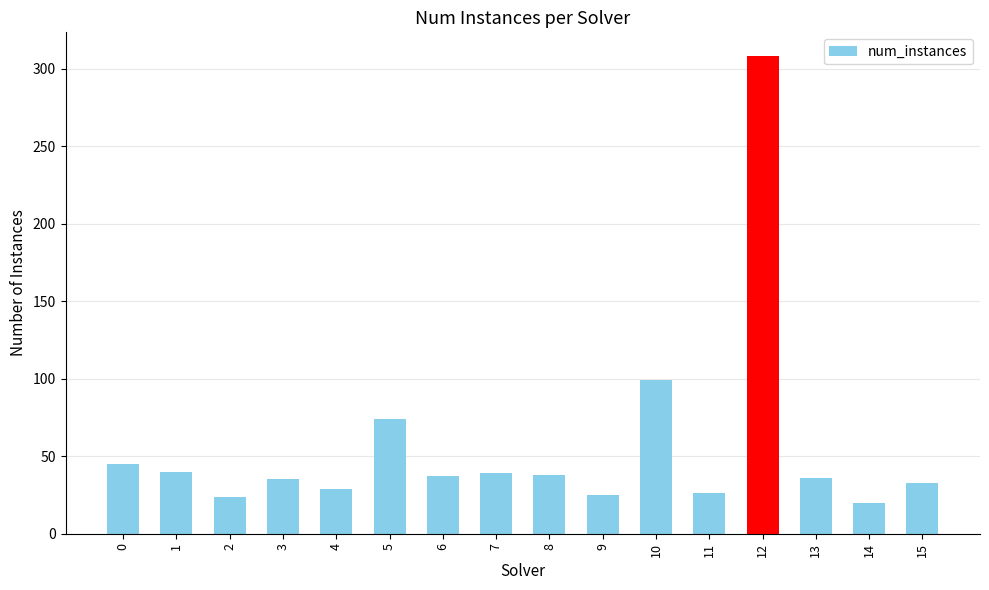

What is the sum of the values at 1 and 9?

65